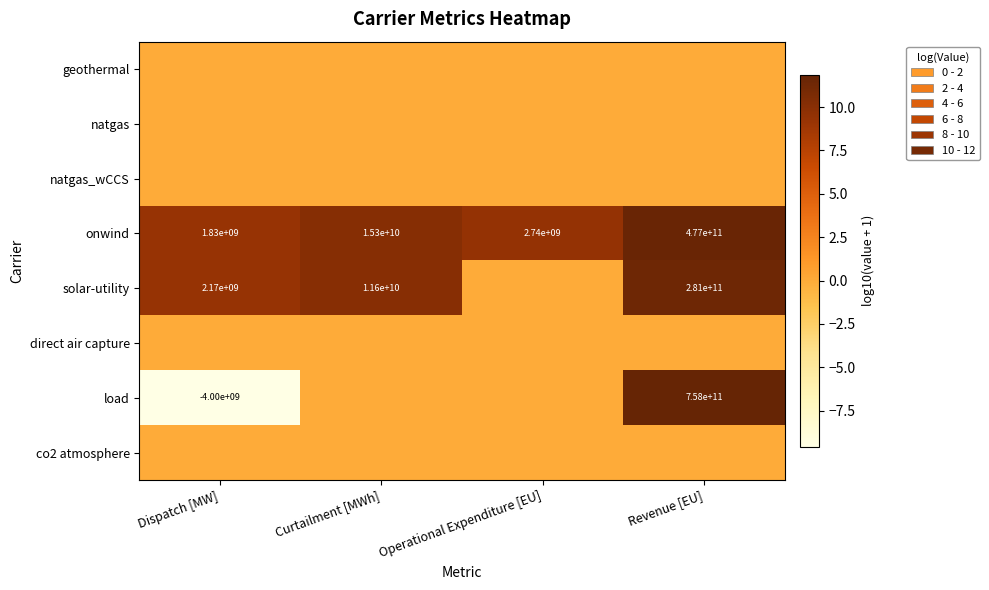

Is it true that load equals 758000000000 at Revenue [EU]?

True